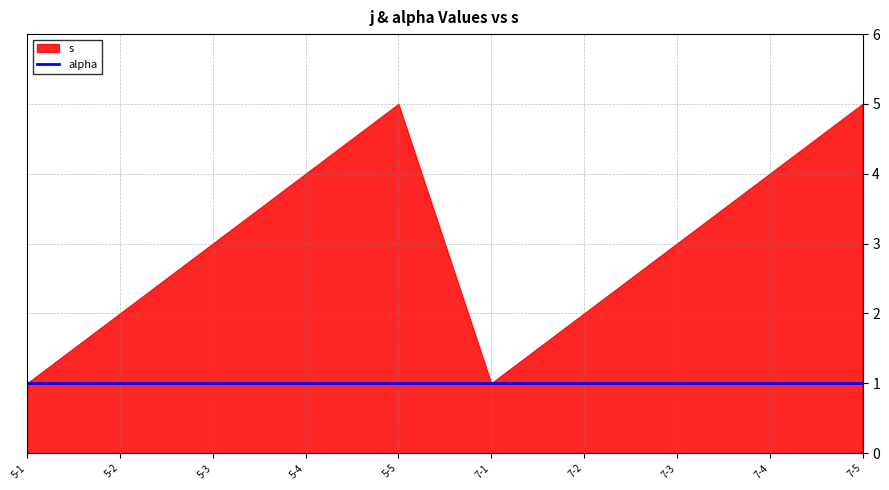

What is the difference between the second highest and second lowest values in the s series?

4